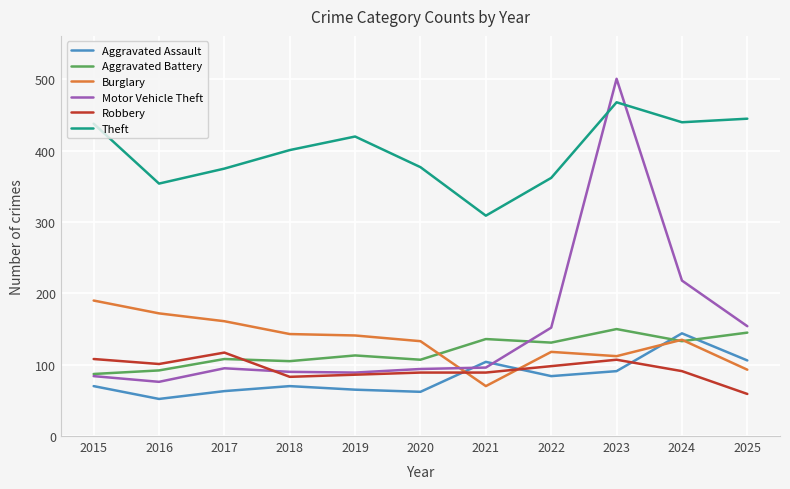

At which category does Robbery reach its first local valley?

2016